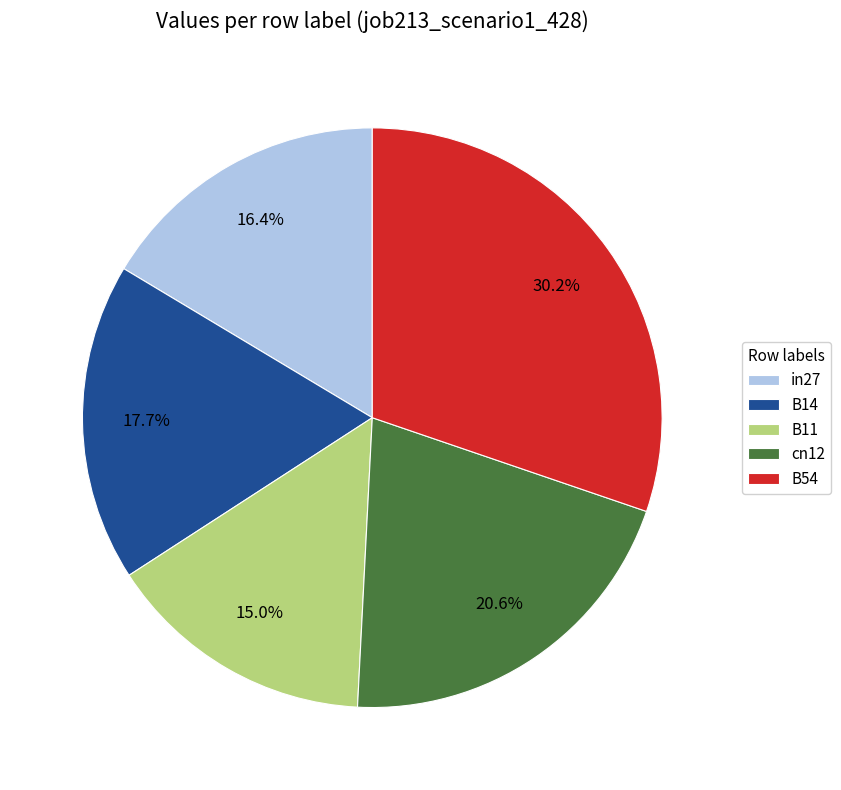

Count the number of slices in the pie.

5